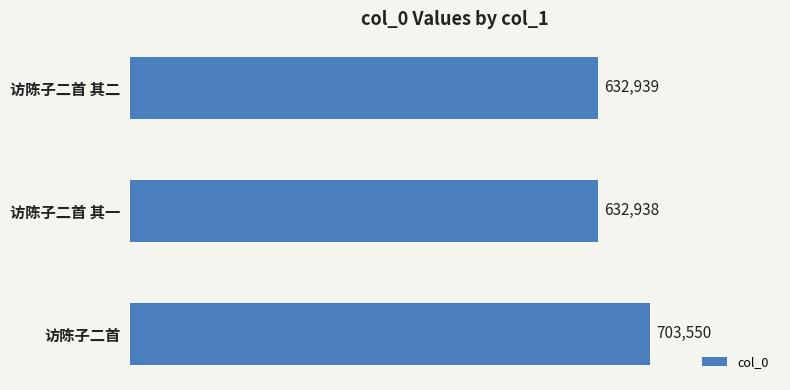

Read the value at 访陈子二首, to the nearest 100.

703600